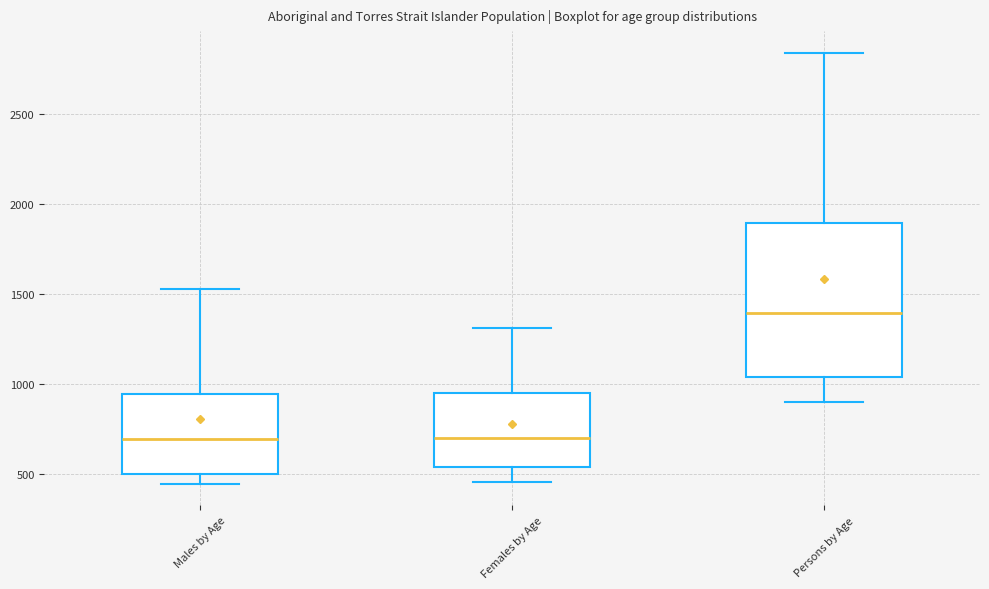

Reading left to right, transcribe this box plot: for each box, give where its median line is, the range the box spans, and where its two whiskers end, as read against the y-axis. The values are not printed on the chart, so give them approximately, as read against the axis.

Males by Age: median 700, box 500 to 950, whiskers 450 to 1550
Females by Age: median 700, box 550 to 950, whiskers 450 to 1300
Persons by Age: median 1400, box 1050 to 1900, whiskers 900 to 2850